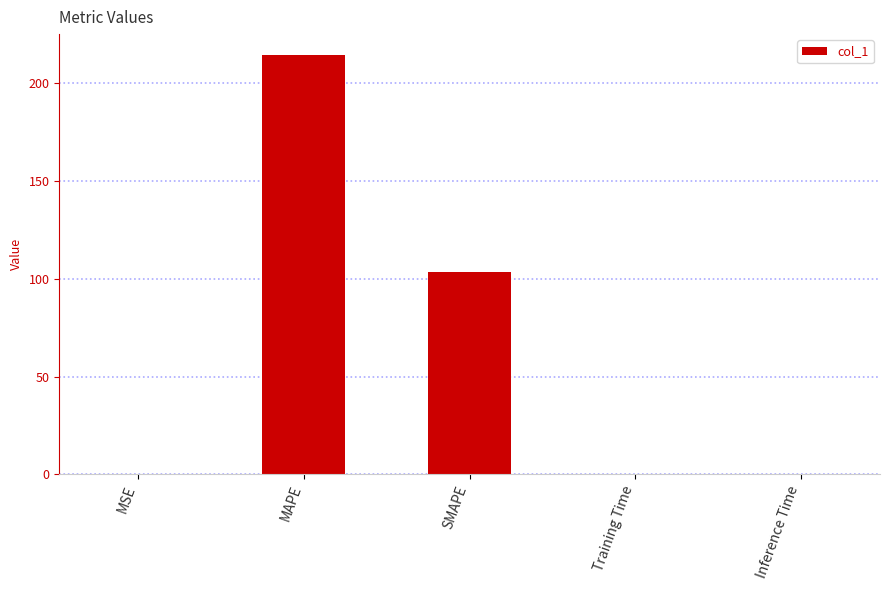

Which label corresponds to the largest value in the chart?

MAPE